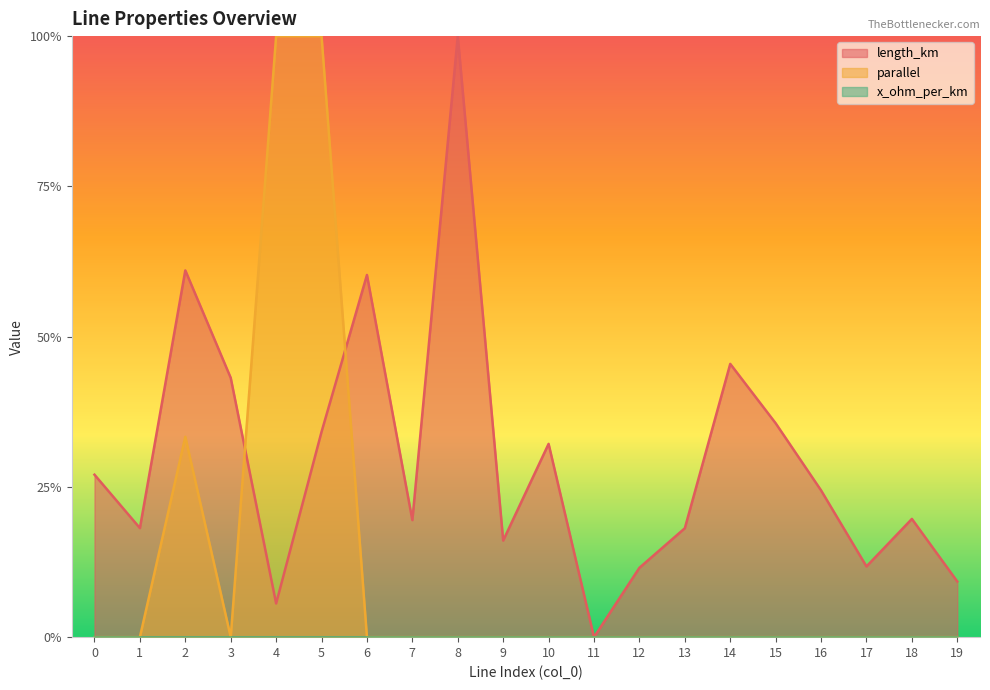

Rank the categories by parallel value from highest to lowest.

4, 5, 2, 0, 1, 3, 6, 7, 8, 9, 10, 11, 12, 13, 14, 15, 16, 17, 18, 19